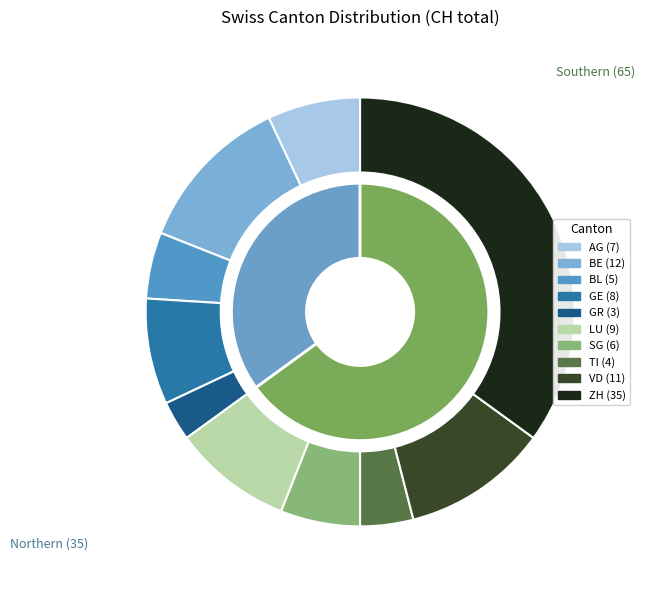

Is the sum of ZH and GE greater than half?

No